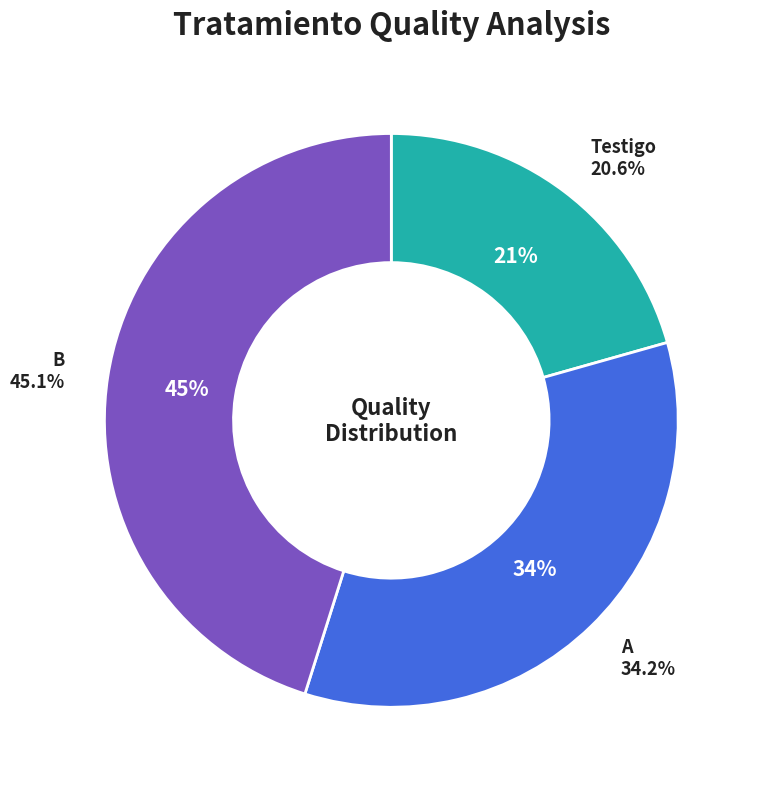

The A slice represents 34% of the pie. True or false?

True